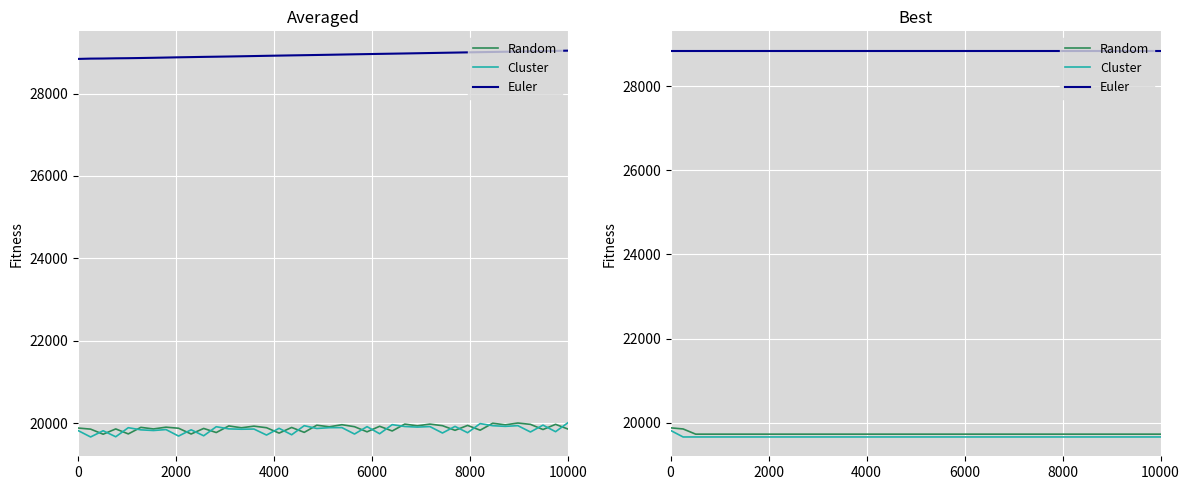

At how many categories does at least one series exceed 27817?

40